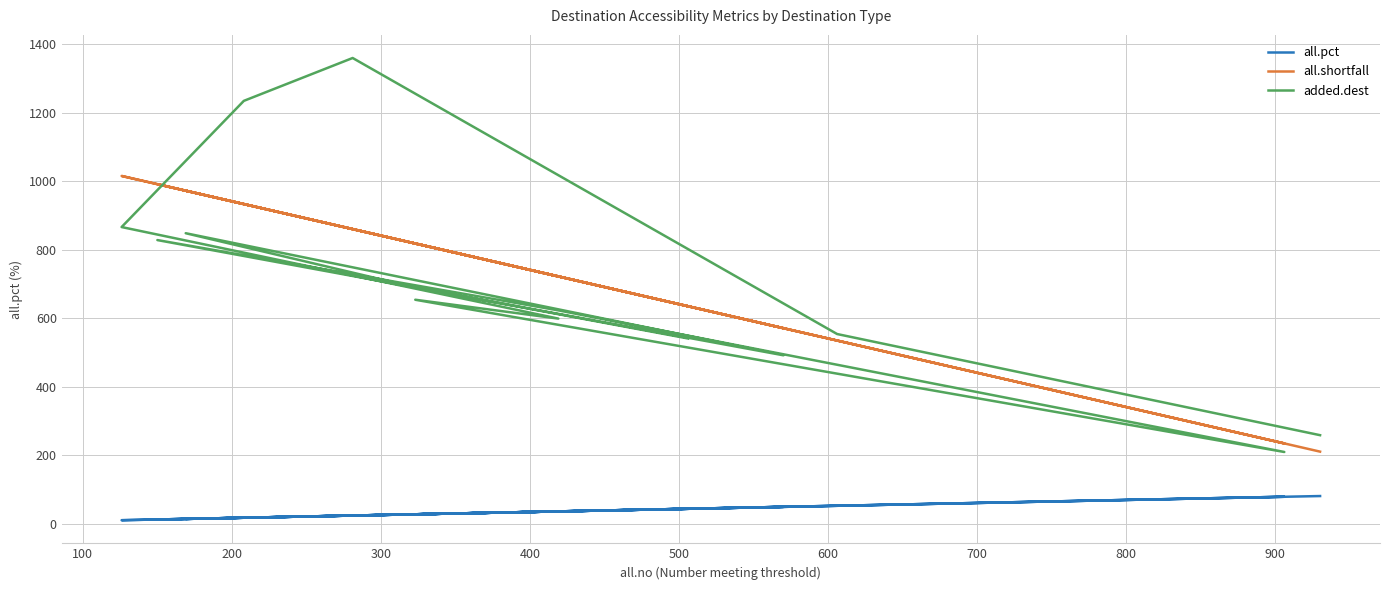

What is the label of the 8th point from the left?

700